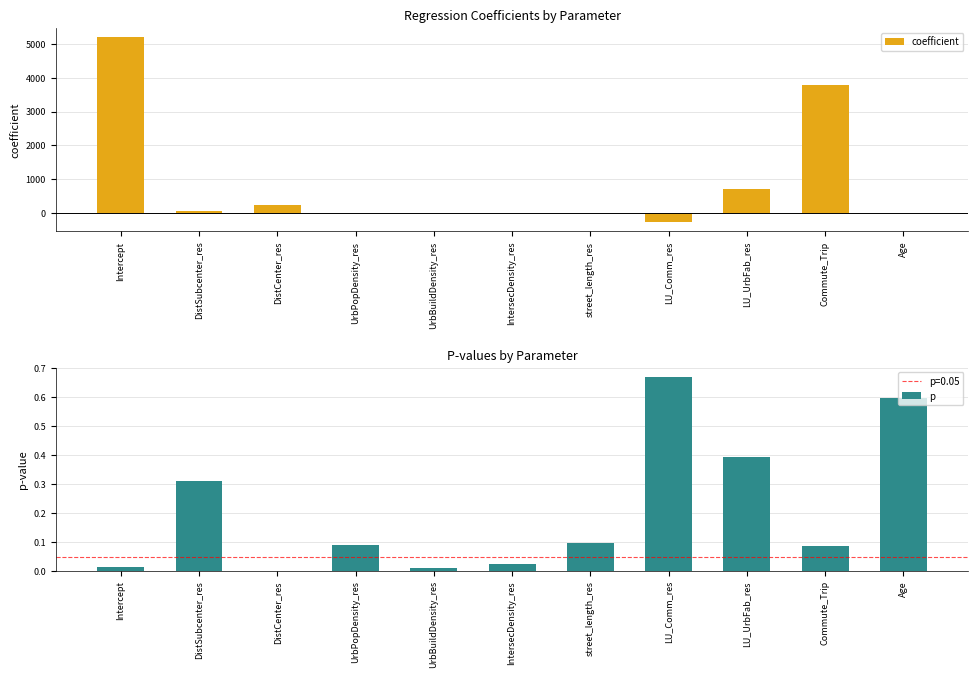

What is the spread (max minus min) of values at UrbPopDensity_res?

0.1